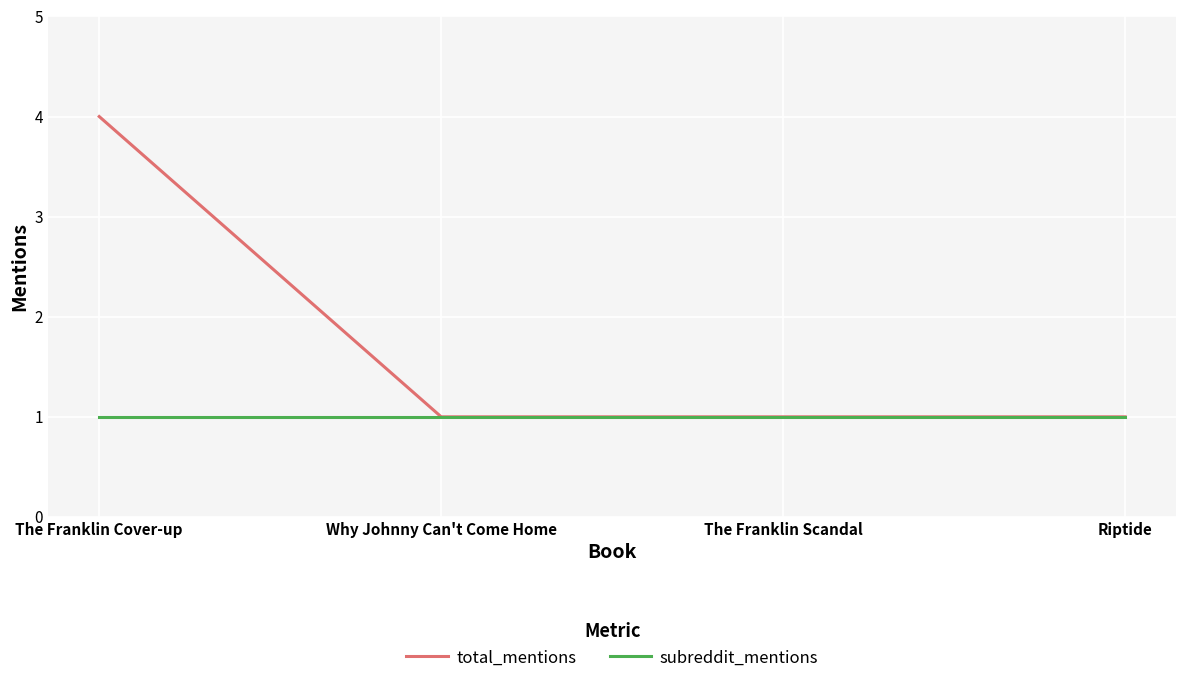

Is it true that total_mentions equals 1 at The Franklin Cover-up?

False